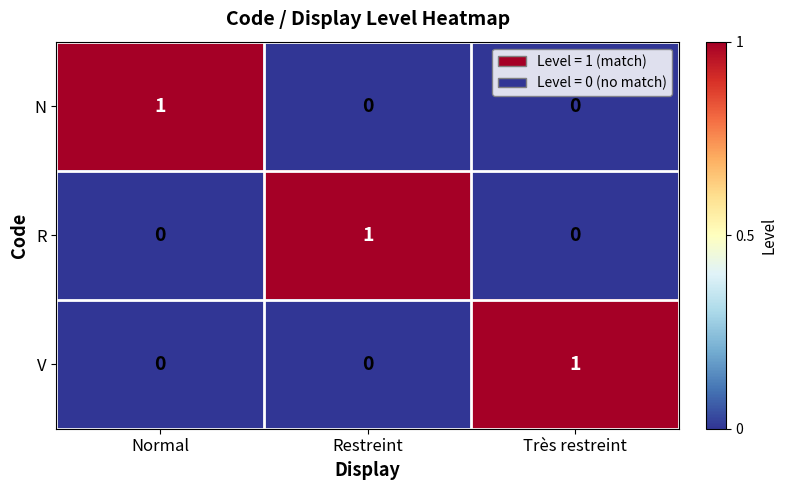

How many V values are between 0 and 1?

3